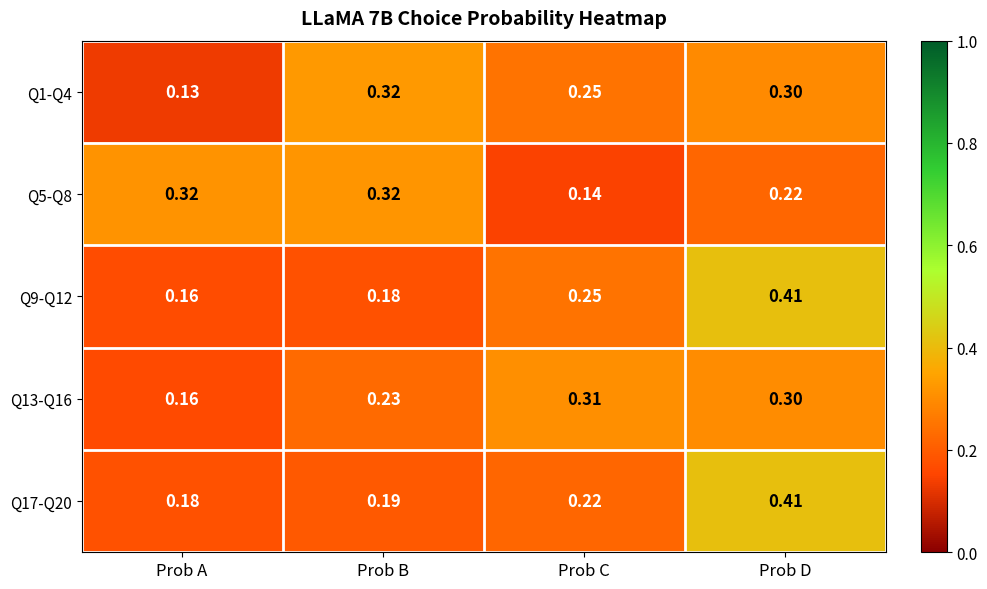

At which category is the sum across all series the highest?

Prob D